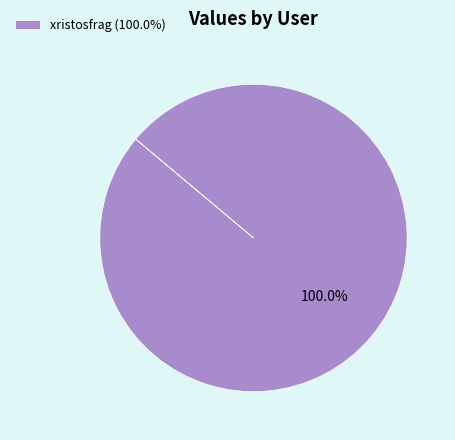

Rank the categories by value from lowest to highest.

xristosfrag (100.0%)